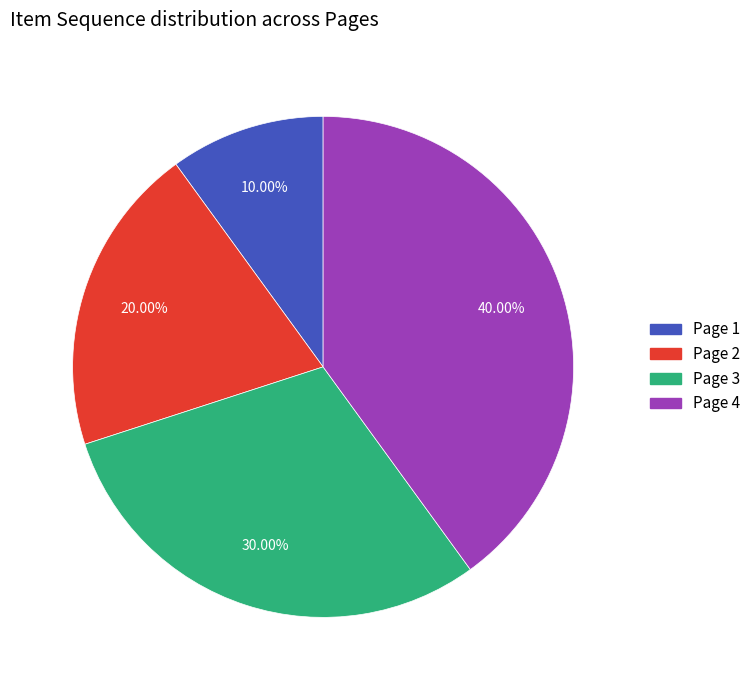

Is Page 3 the majority of the pie?

No